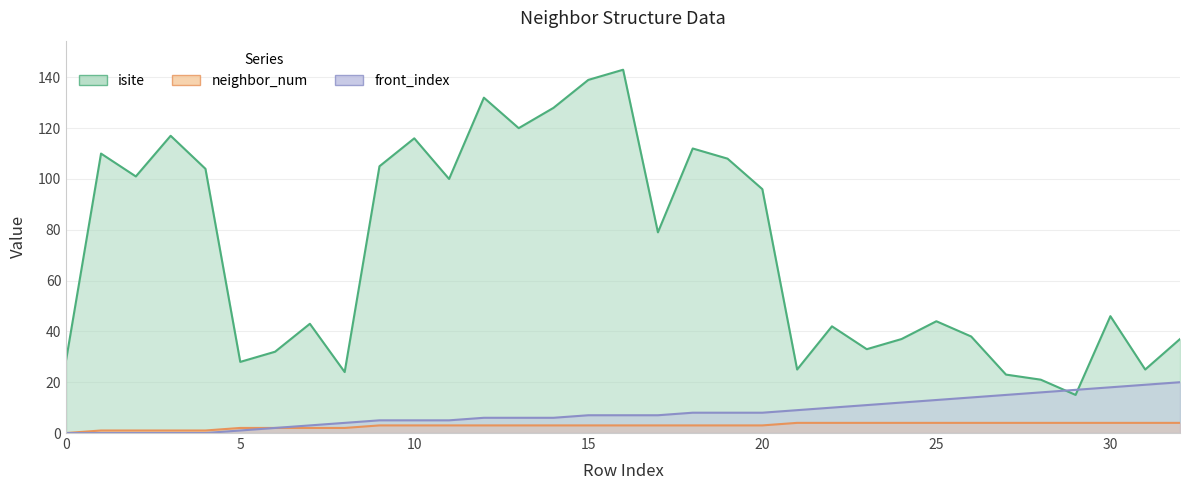

Reading right to left, transcribe all the data shown in this chart.

isite: 37	25	46	15	21	23	38	44	37	33	42	25	96	108	112	79	143	139	128	120	132	100	116	105	24	43	32	28	104	117	101	110	29
neighbor_num: 4	4	4	4	4	4	4	4	4	4	4	4	3	3	3	3	3	3	3	3	3	3	3	3	2	2	2	2	1	1	1	1	0
front_index: 20	19	18	17	16	15	14	13	12	11	10	9	8	8	8	7	7	7	6	6	6	5	5	5	4	3	2	1	0	0	0	0	0